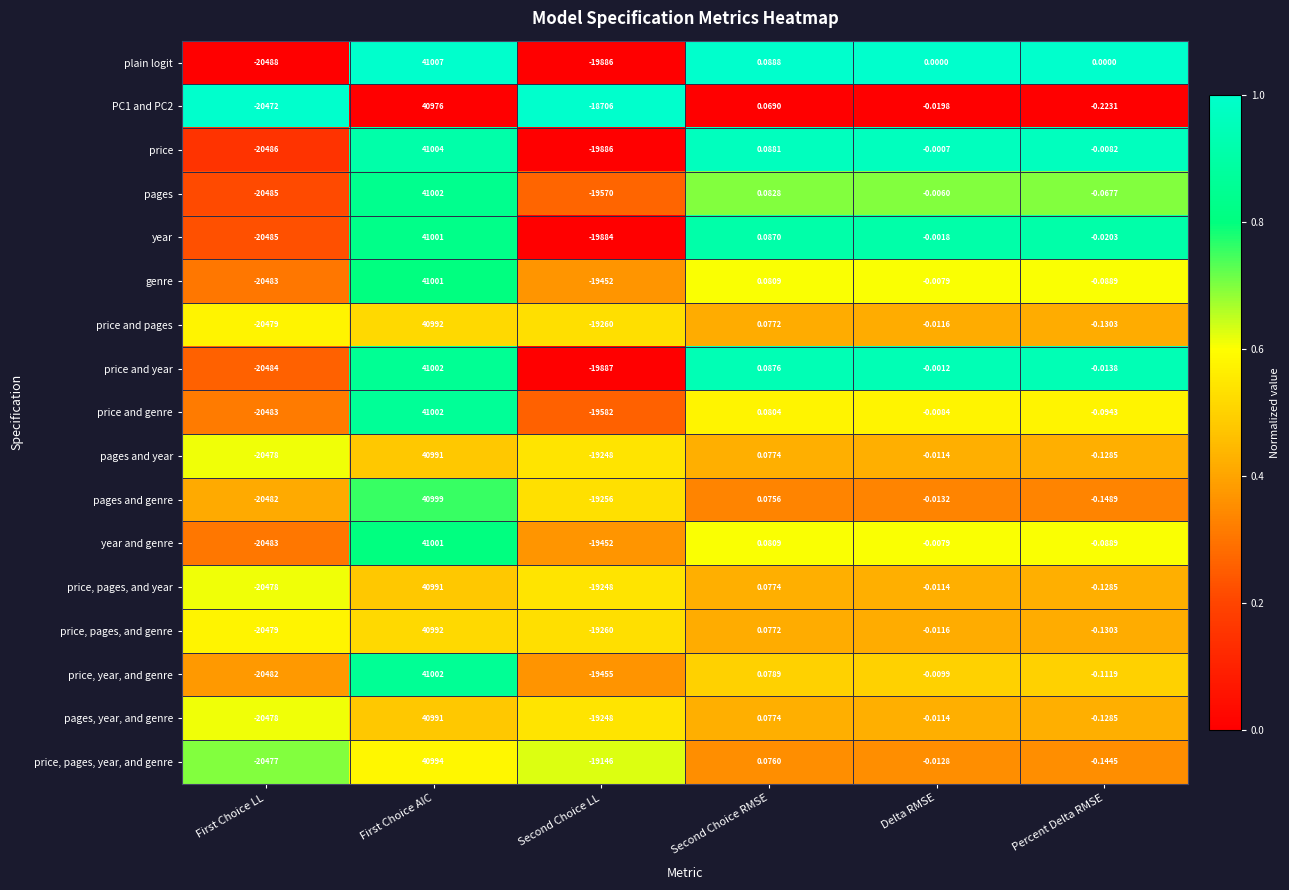

At which category is the sum across all series the highest?

First Choice AIC